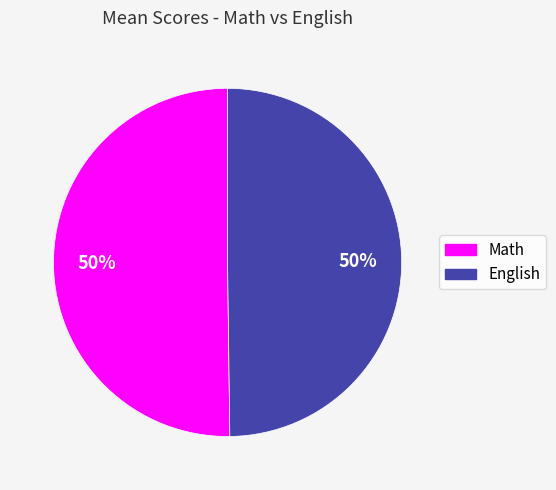

To the nearest percent, what is the combined percentage of Math and English?

100%